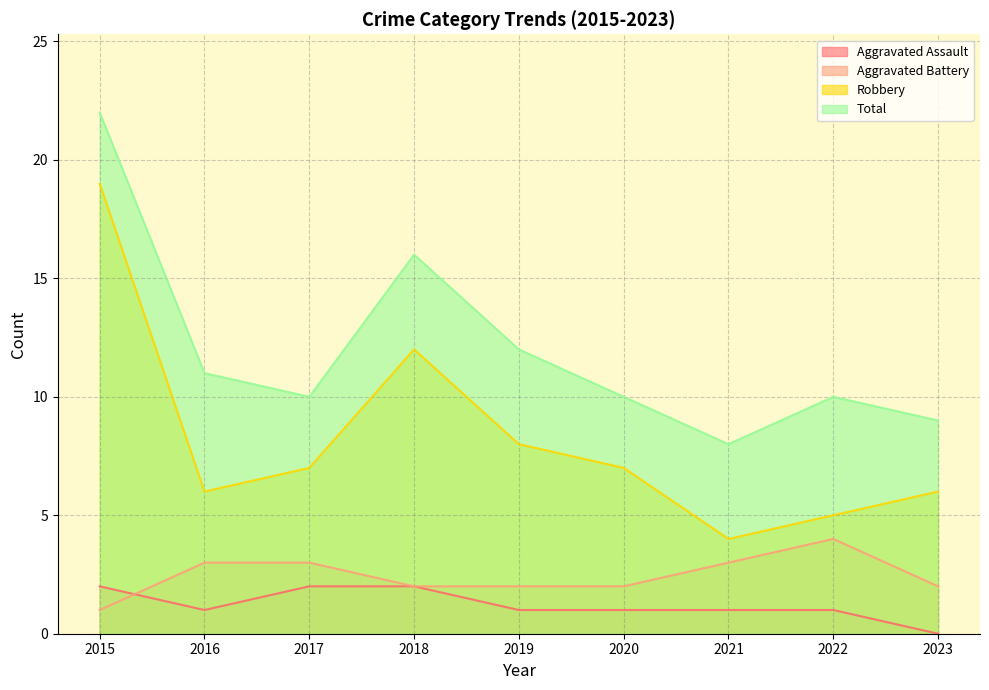

What is the average value of the Robbery series?

8